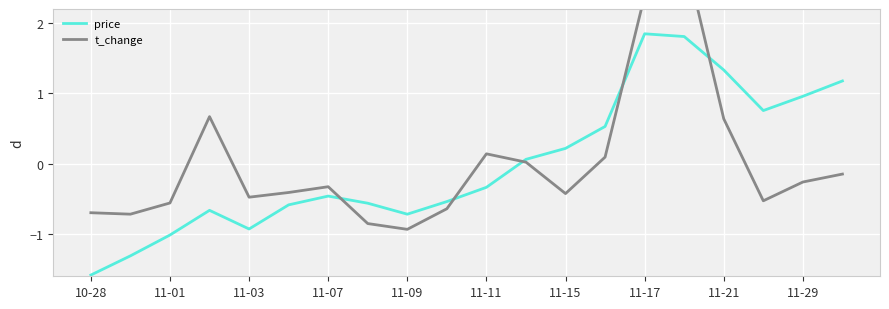

Which category has the lowest value in the price series?

10-28